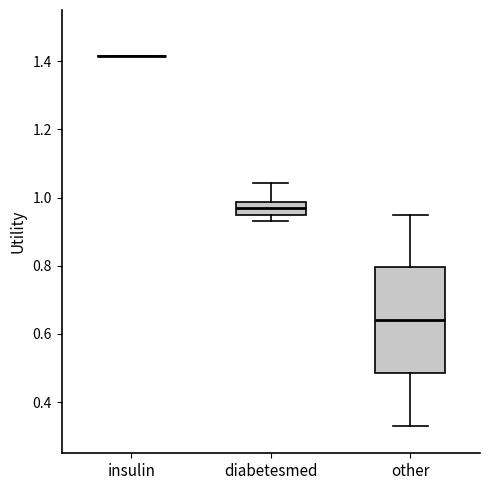

Reading left to right, read every box against the y-axis: the position of its median line, the range the box covers, and the ends of its whiskers. The values are not printed on the chart, so give them approximately, as read against the axis.

insulin: box collapsed to a line at 1.42, whiskers 1.42 to 1.42
diabetesmed: median 0.96, box 0.94 to 0.98, whiskers 0.94 (below the box's lower edge) to 1.04
other: median 0.64, box 0.48 to 0.80, whiskers 0.34 to 0.96